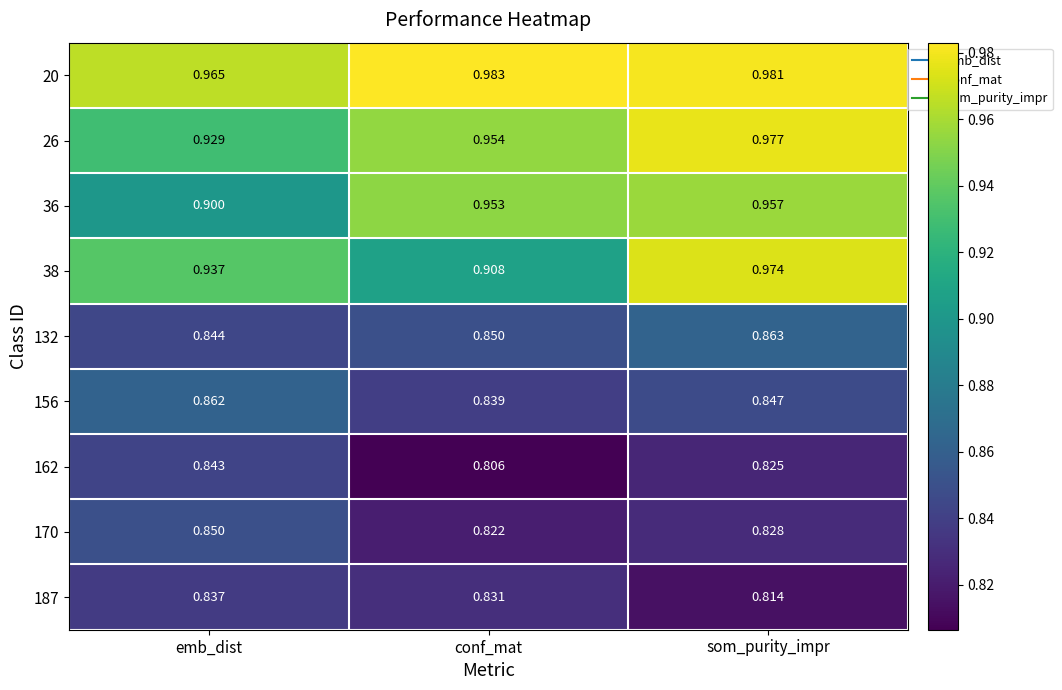

Rank the series at conf_mat from lowest to highest value.

162, 170, 187, 156, 132, 38, 36, 26, 20